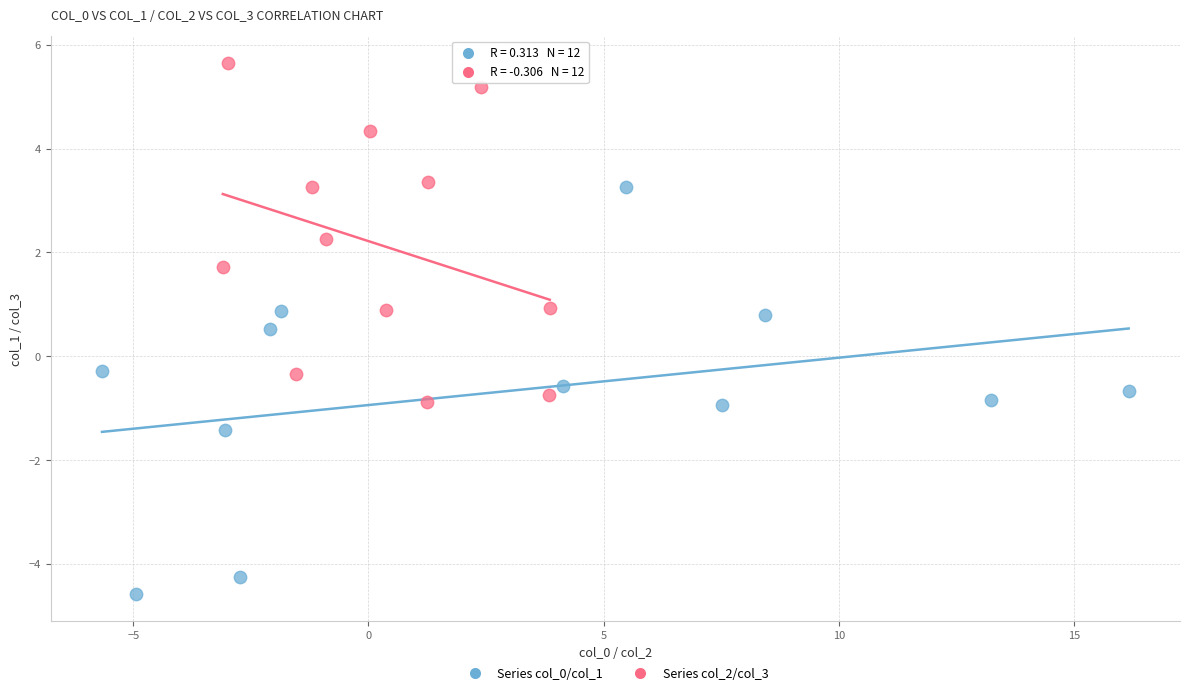

Which series contains the highest Y value?

Series col_2/col_3